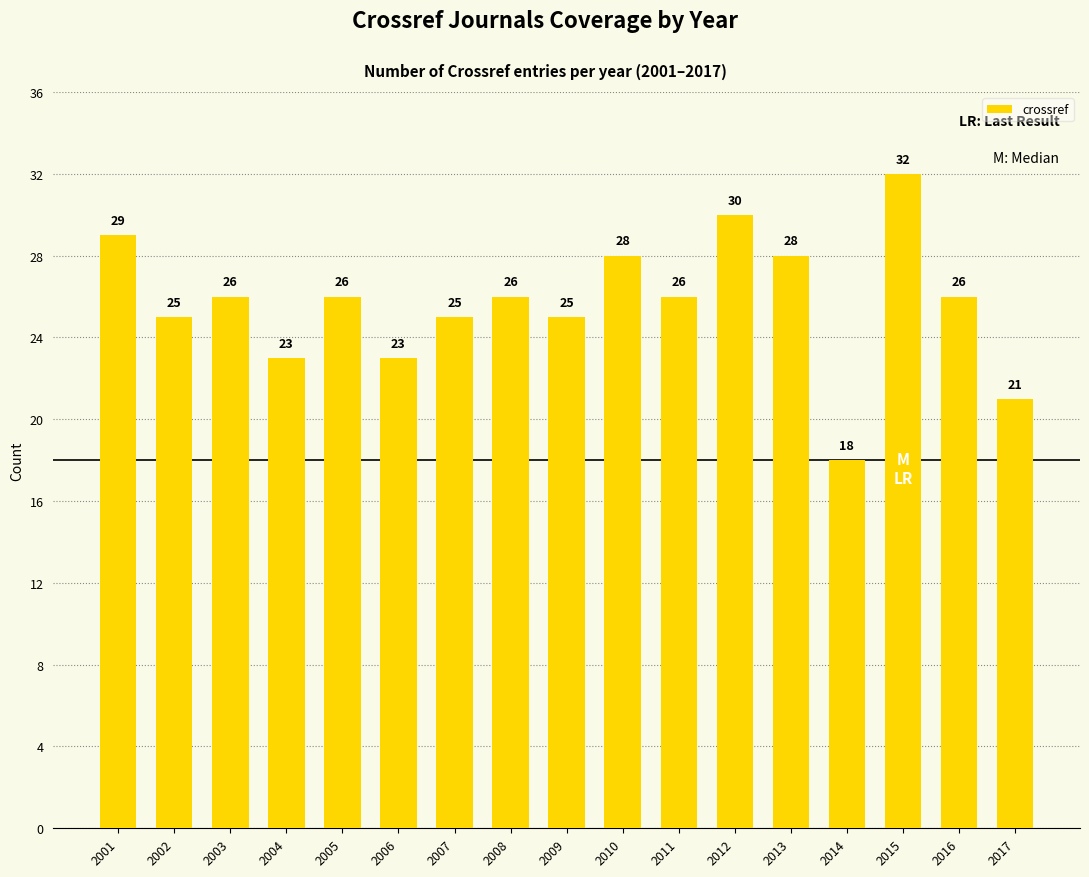

At which category does the chart reach its peak across all series?

2015